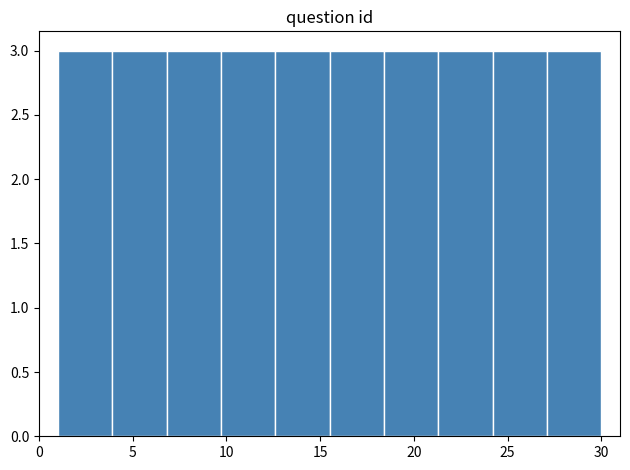

Reading left to right, transcribe this chart: for each bar, give the range it covers on the x-axis and its height. Neither the bar edges nor the heights are printed on the chart, so give them approximately, as read against the axes.

1.0 to 3.9: 3
3.9 to 6.8: 3
6.8 to 9.7: 3
9.7 to 12.6: 3
12.6 to 15.5: 3
15.5 to 18.4: 3
18.4 to 21.3: 3
21.3 to 24.2: 3
24.2 to 27.1: 3
27.1 to 30.0: 3